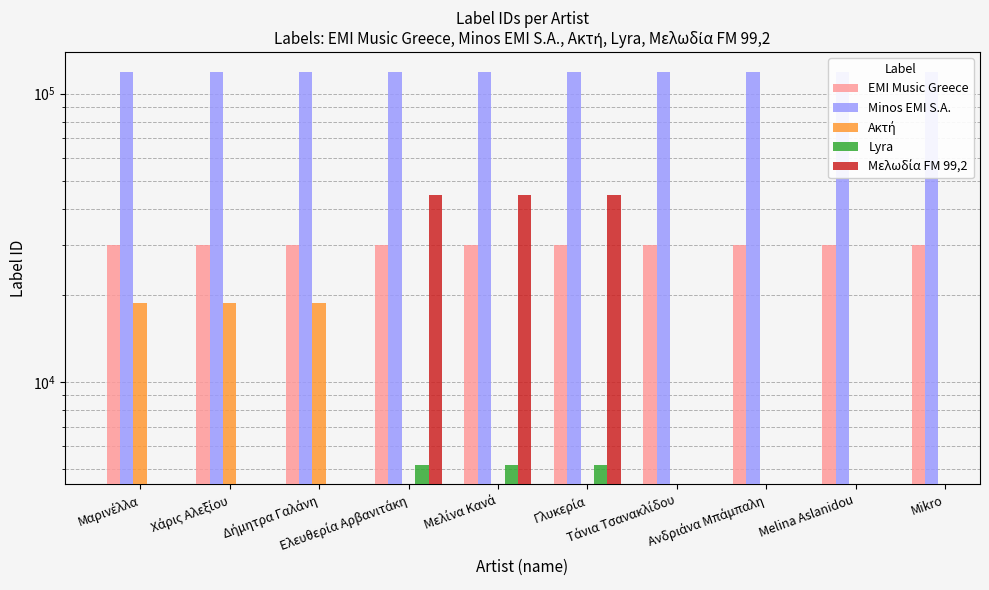

Are the bars horizontal?

No